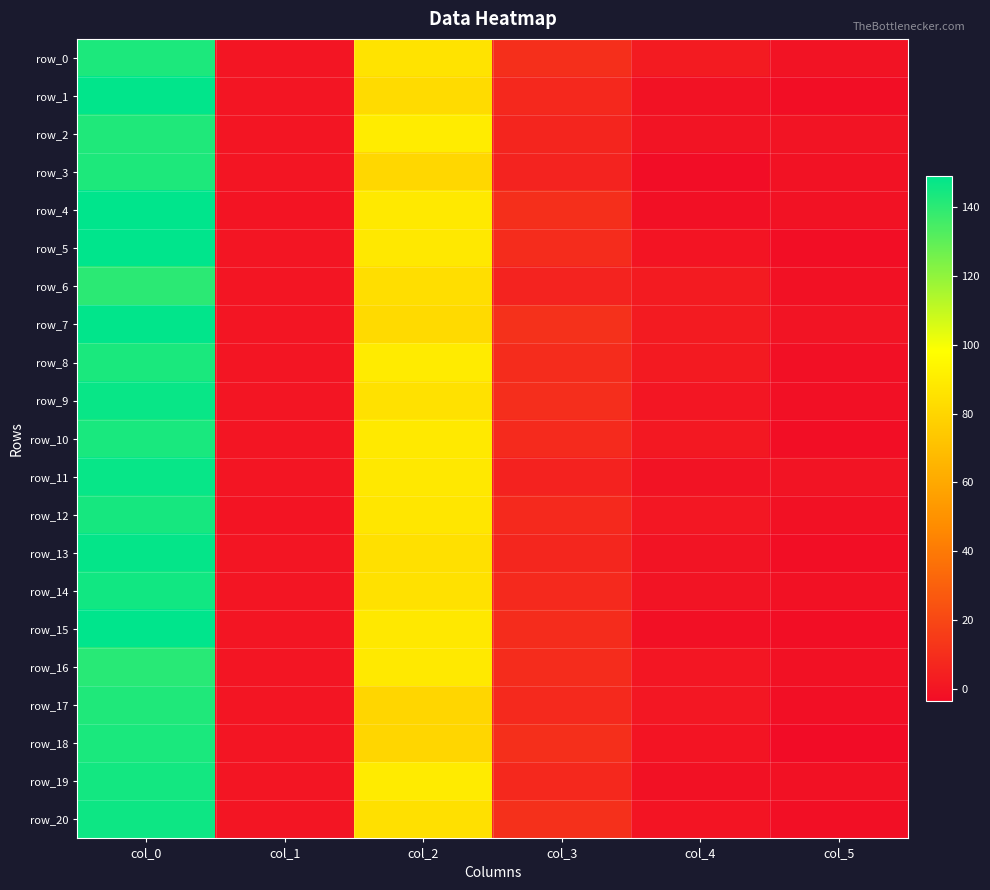

Between col_0 and col_3, which series saw the biggest shift?

row_11